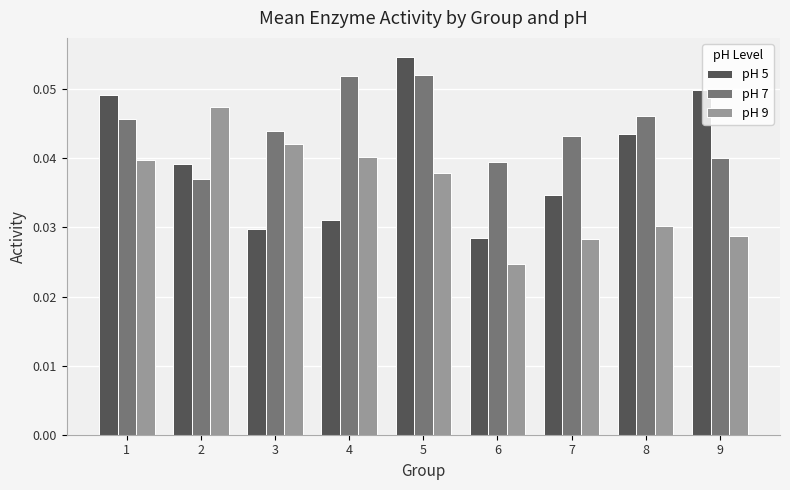

The value of pH 7 at 3 is 0.1. True or false?

False